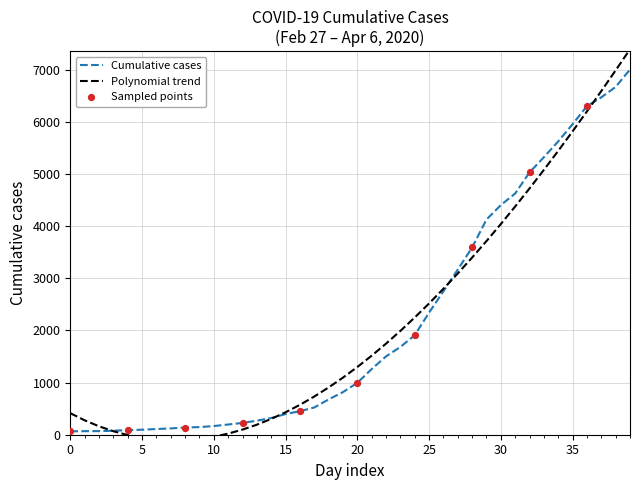

What is the change in value from 2020-03-09 to 2020-03-21?

+1486